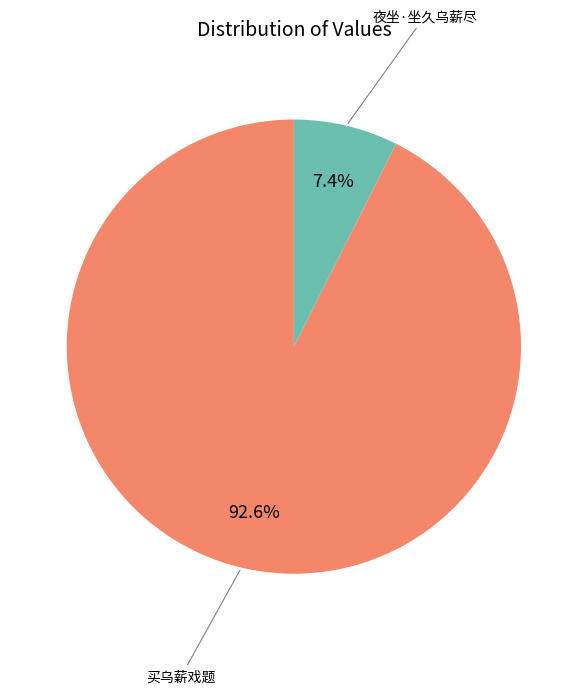

To the nearest percent, what is the average slice percentage?

50%